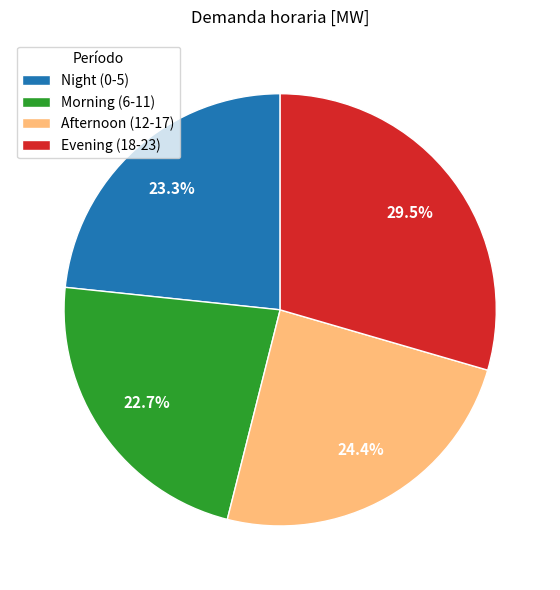

Is Afternoon (12-17) the majority of the pie?

No